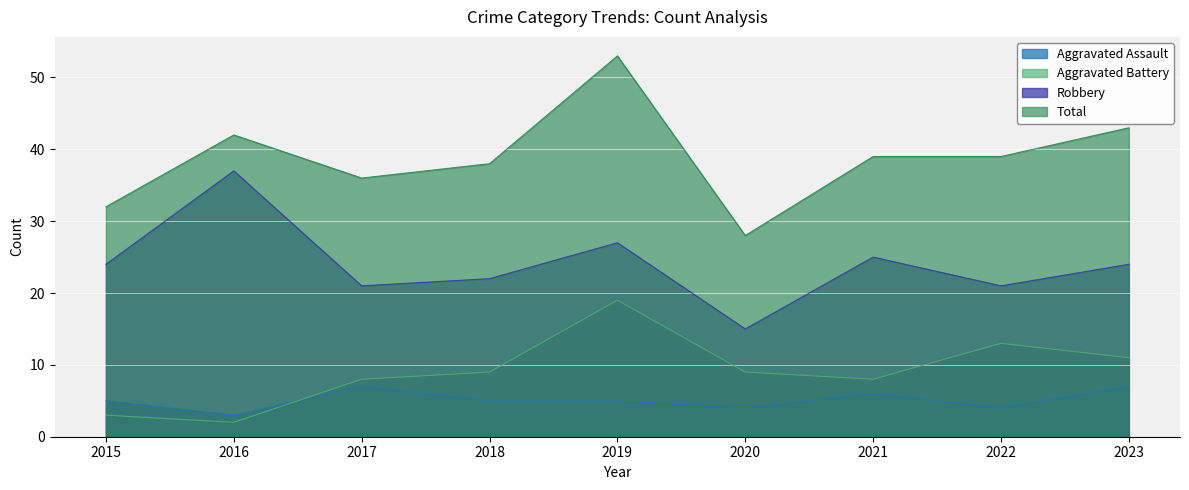

True or false: Robbery and Aggravated Assault intersect in this chart.

False